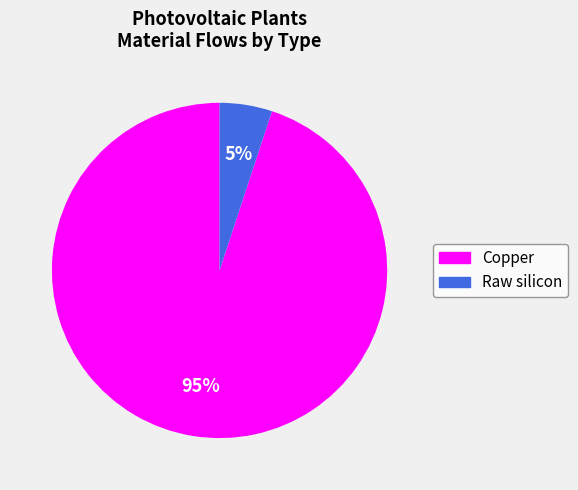

The Raw silicon slice represents 15% of the pie. True or false?

False